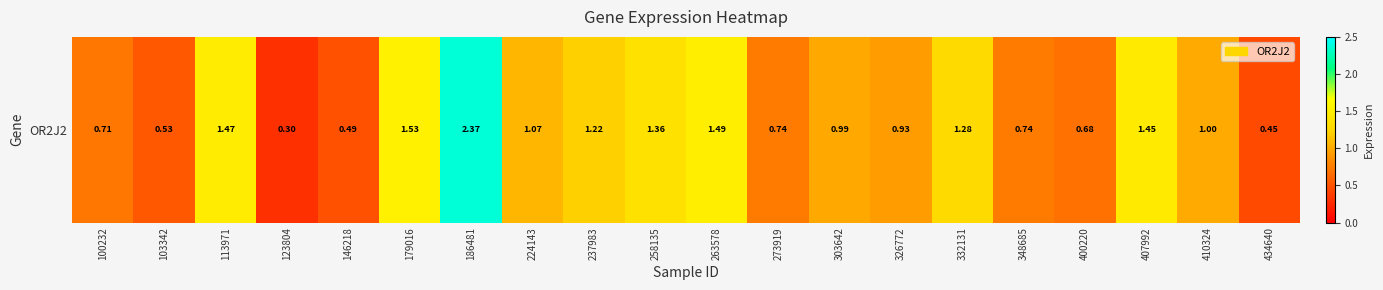

What is the sum of all values?

20.8